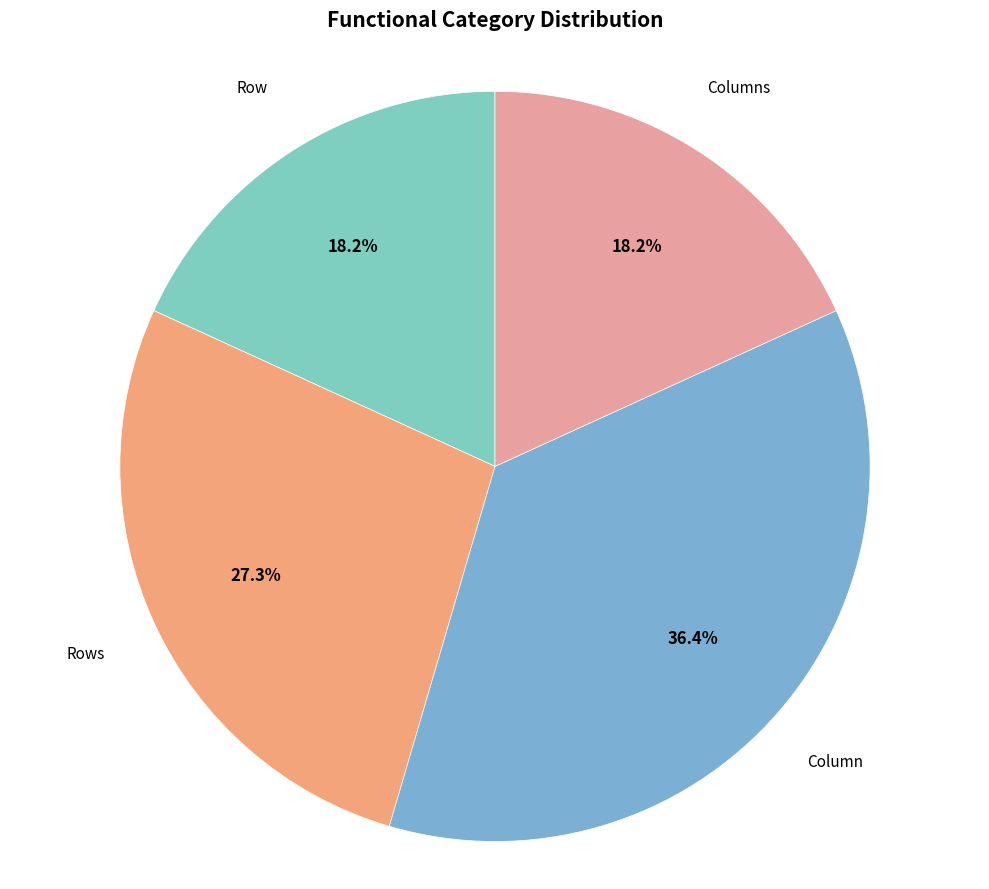

Does any single category account for the majority?

No